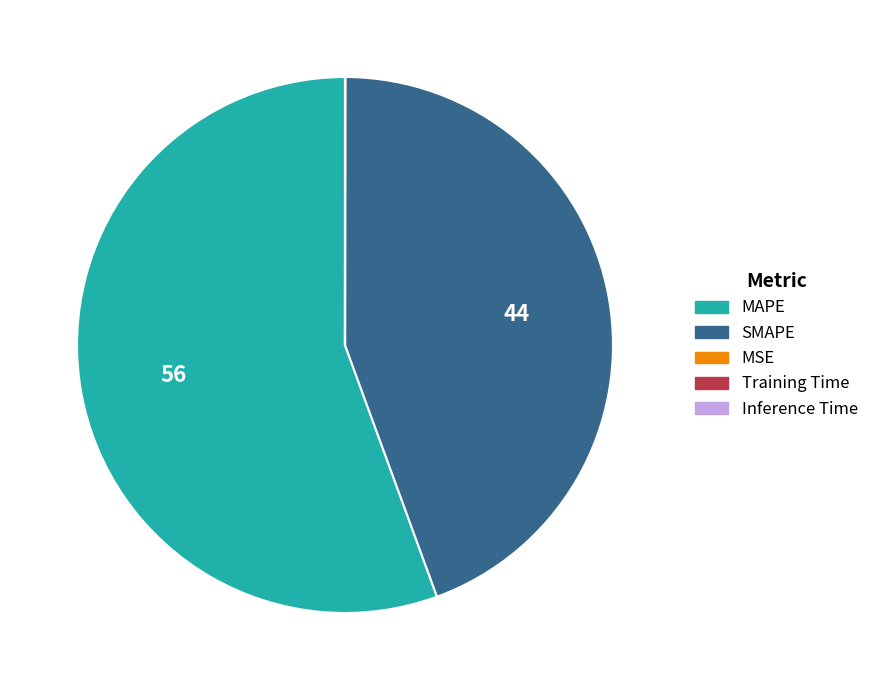

What is the largest slice in the pie chart?

MAPE